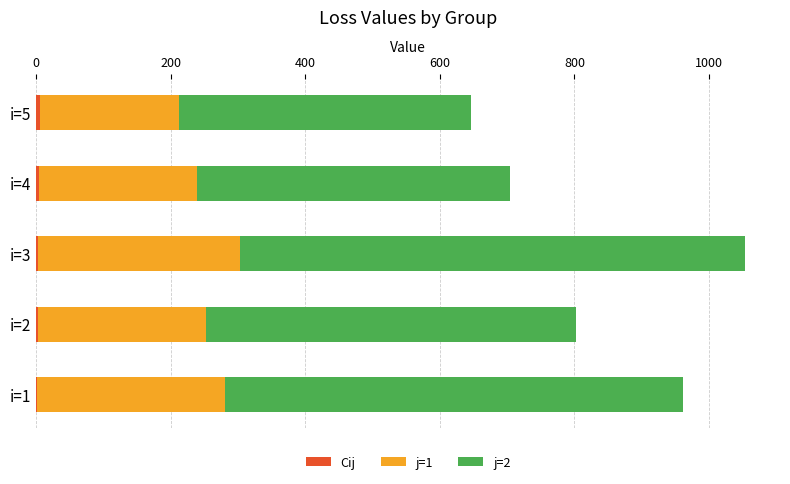

How many data points does each series have?

5